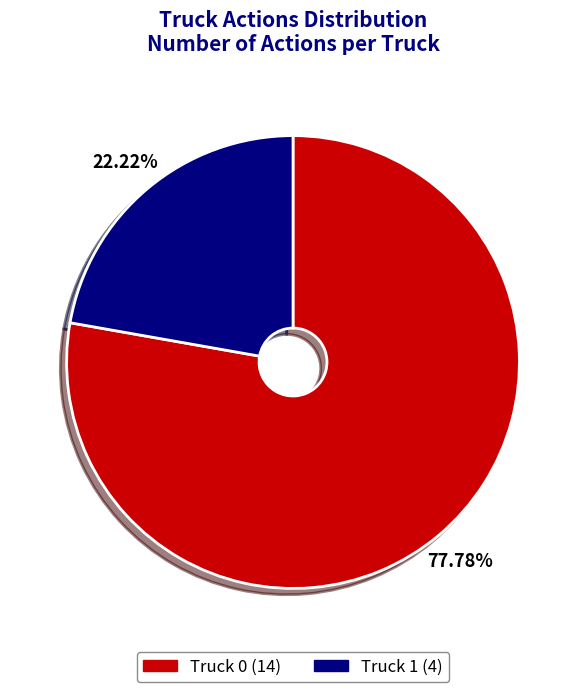

Does Truck 1 represent more than half of the total?

No